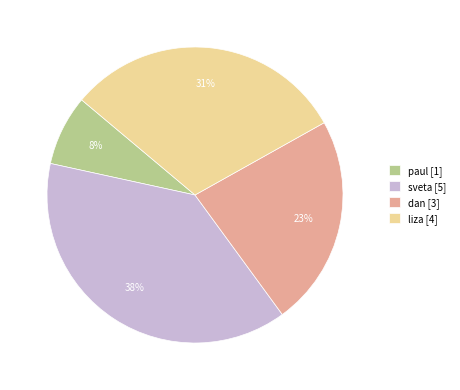

Combined, do liza [4] and dan [3] account for over 50%?

Yes